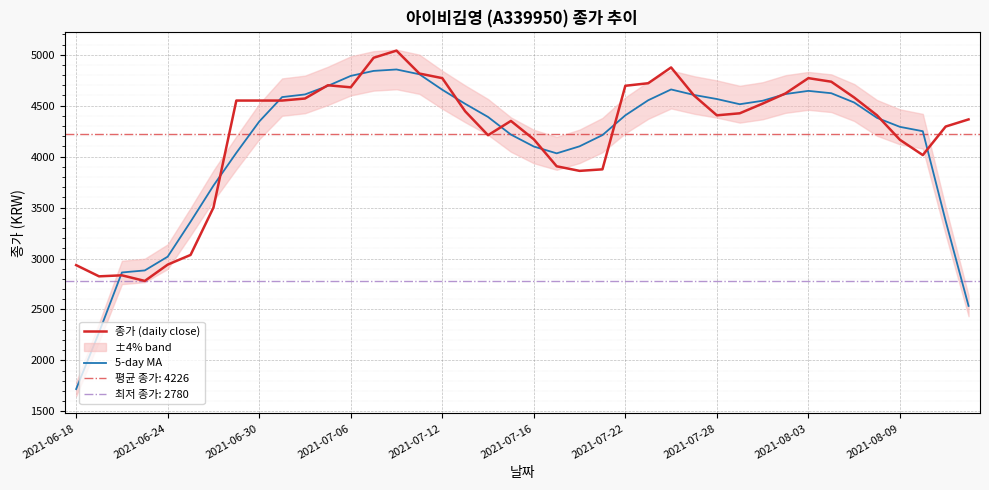

What value does the 5-day MA series have at 2021-07-28, to the nearest 50?

4550